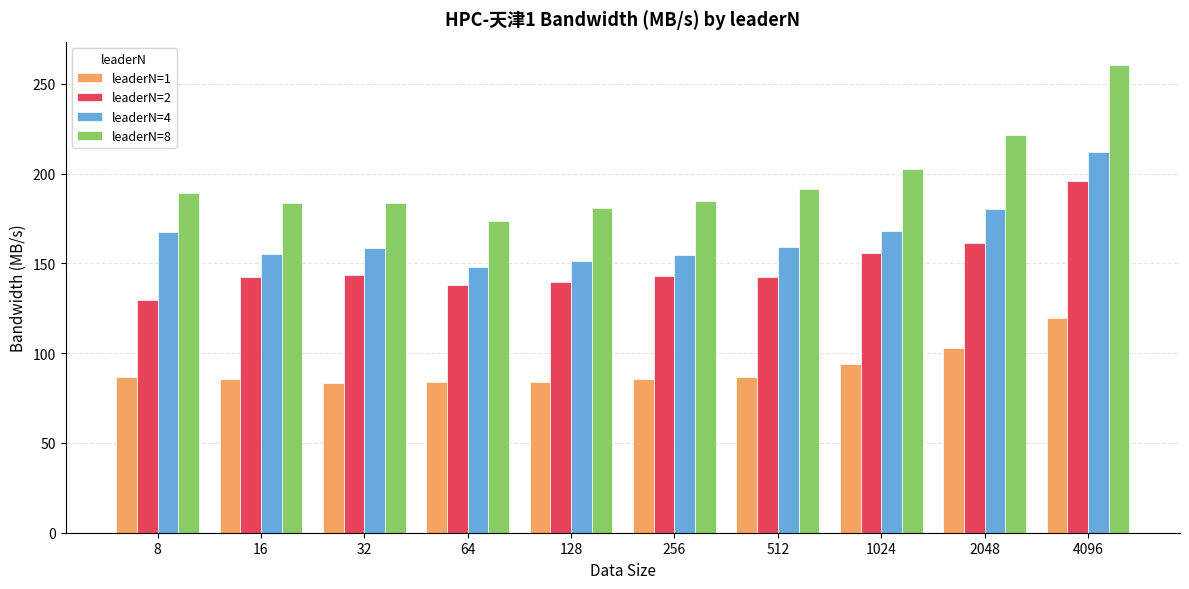

Where is leaderN=1 nearest to the value 101?

2048